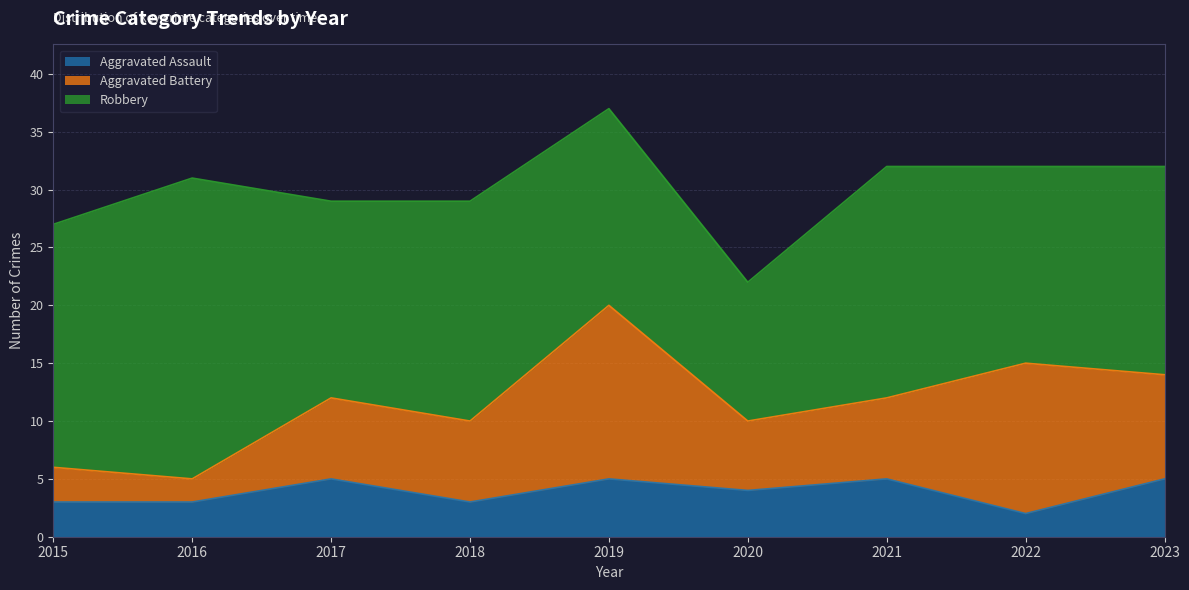

Rank the series by their average value, from lowest to highest.

Aggravated Assault, Aggravated Battery, Robbery